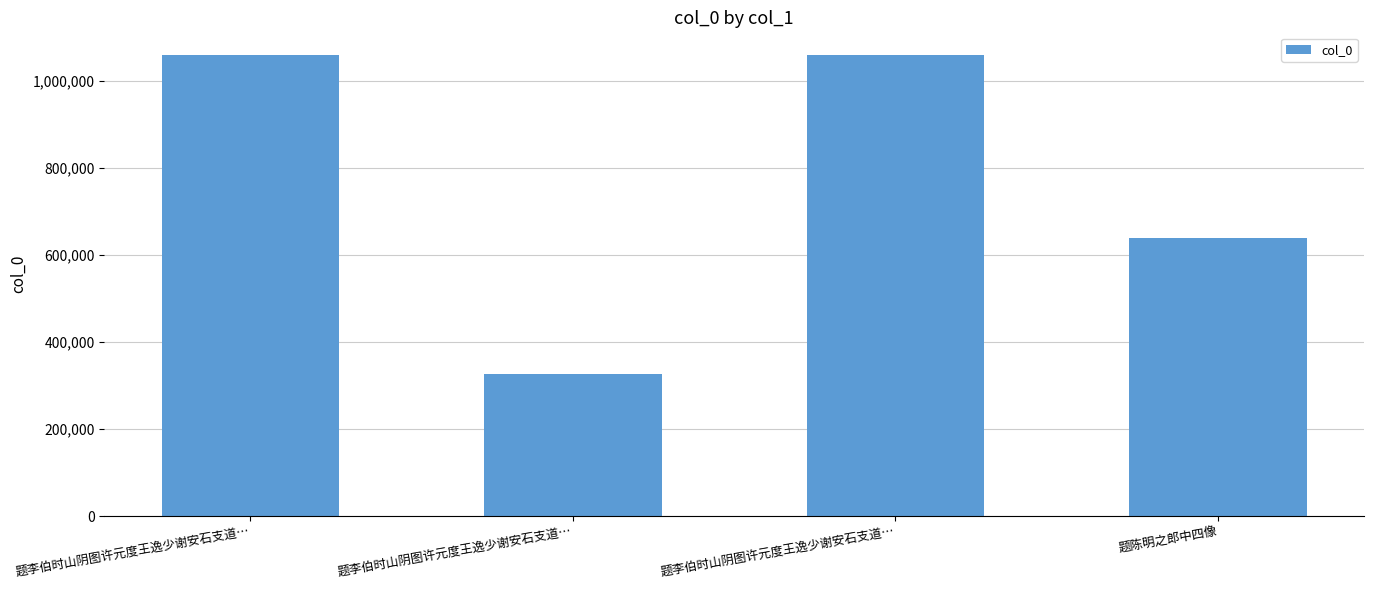

Rank the categories by value from lowest to highest.

题李伯时山阴图许元度王逸少谢安石支道…, 题陈明之郎中四像, 题李伯时山阴图许元度王逸少谢安石支道…, 题李伯时山阴图许元度王逸少谢安石支道…